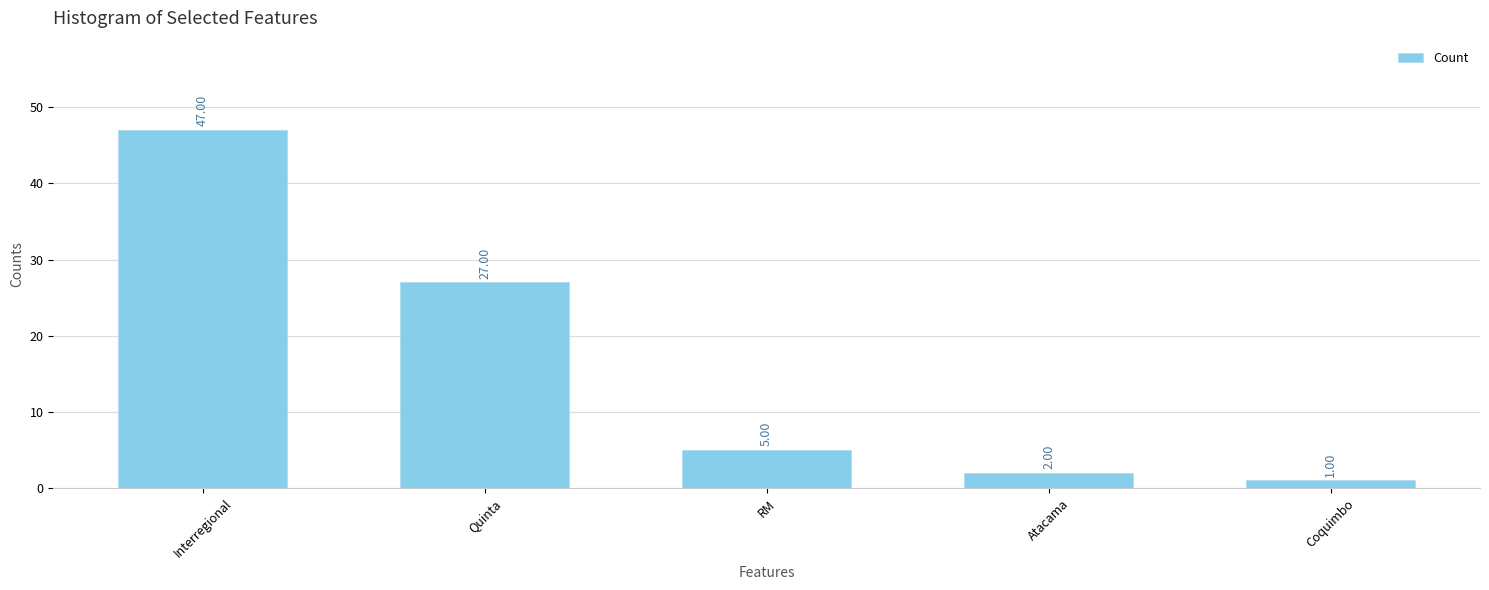

What is the change in value from Interregional to Quinta?

-20